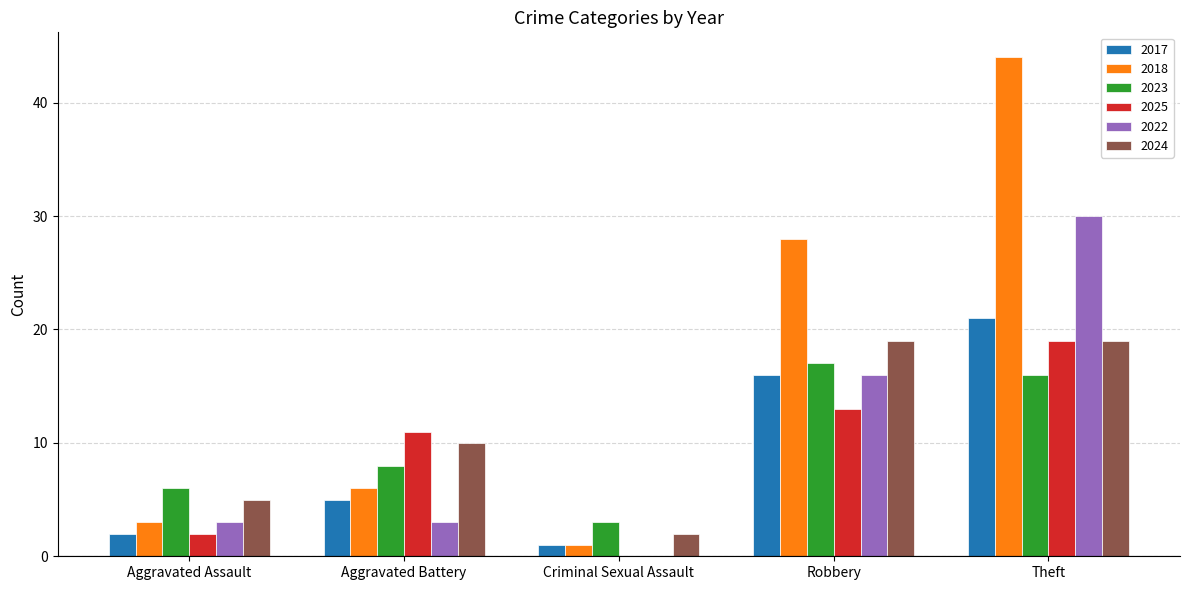

Where is 2025 nearest to the value 9?

Aggravated Battery